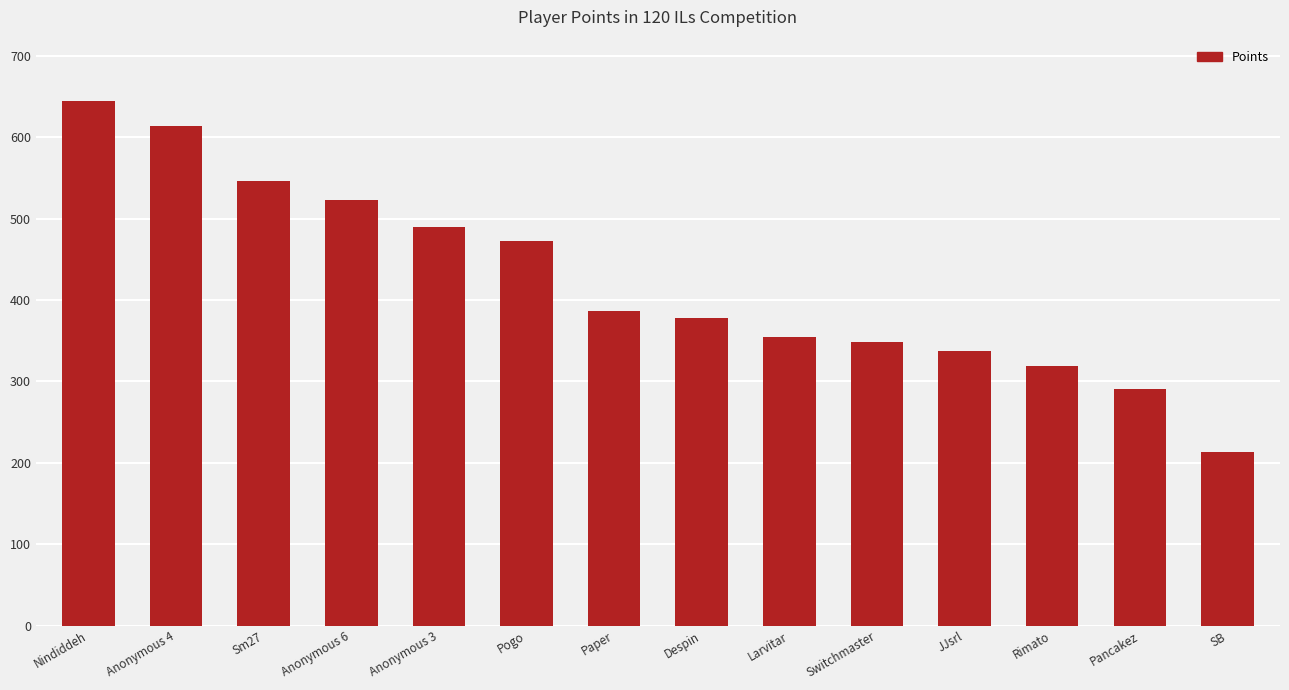

Count the number of data series in this chart.

1